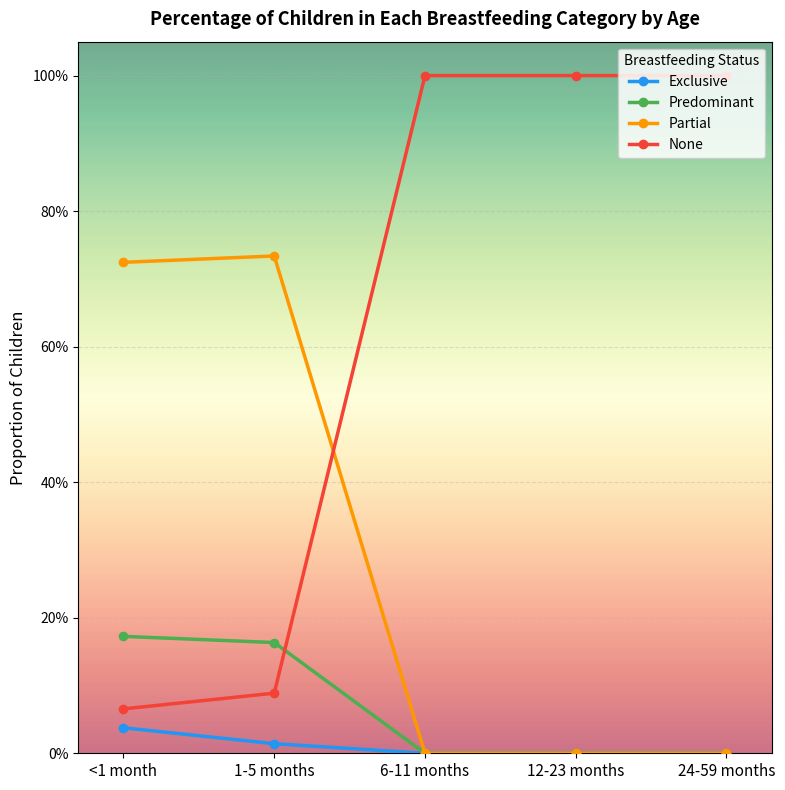

What position from the right is 6-11 months?

3